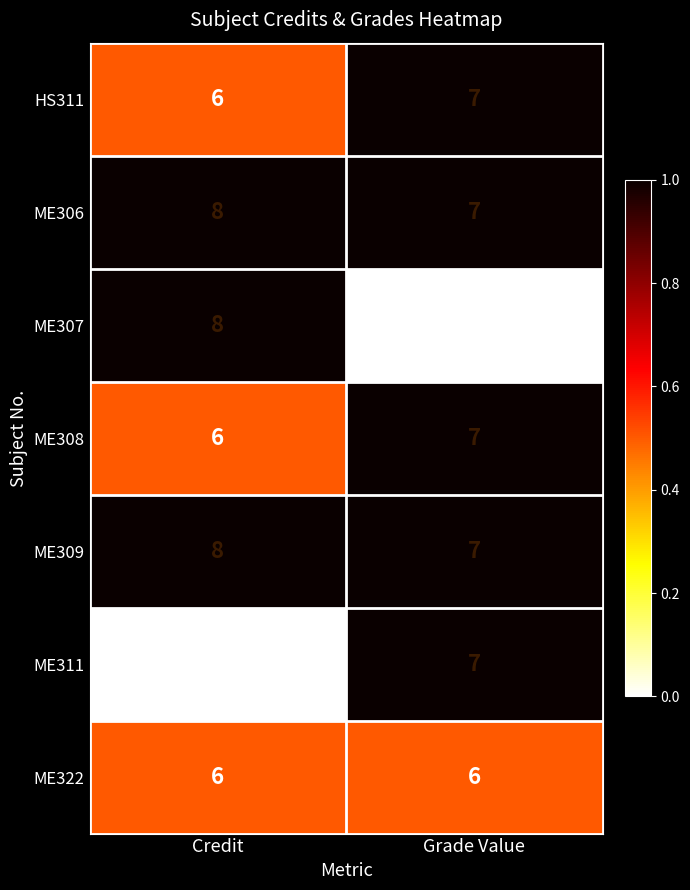

Read the HS311 value at Grade Value.

7